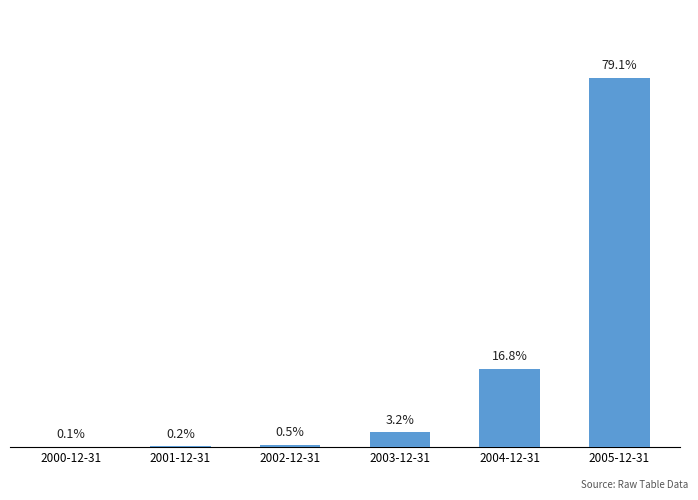

What is the sum of all values?

3202355